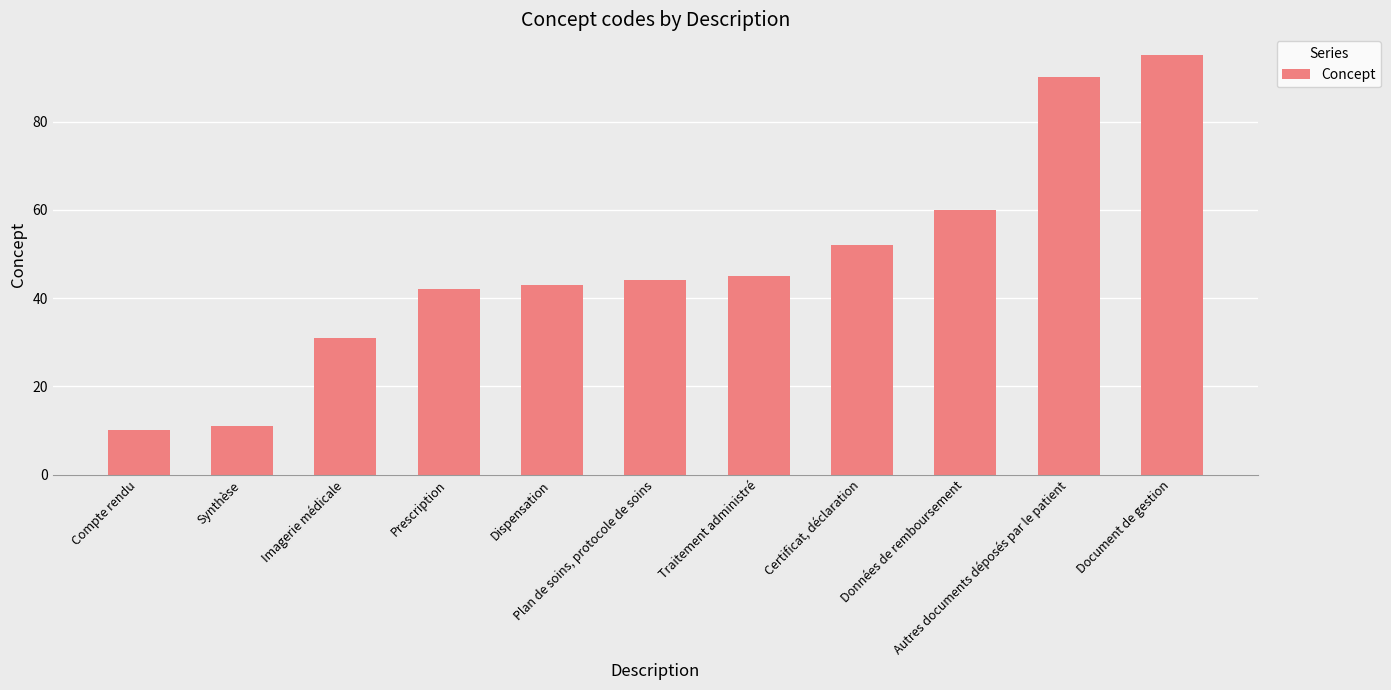

Is it true that the value at Compte rendu is 10?

True